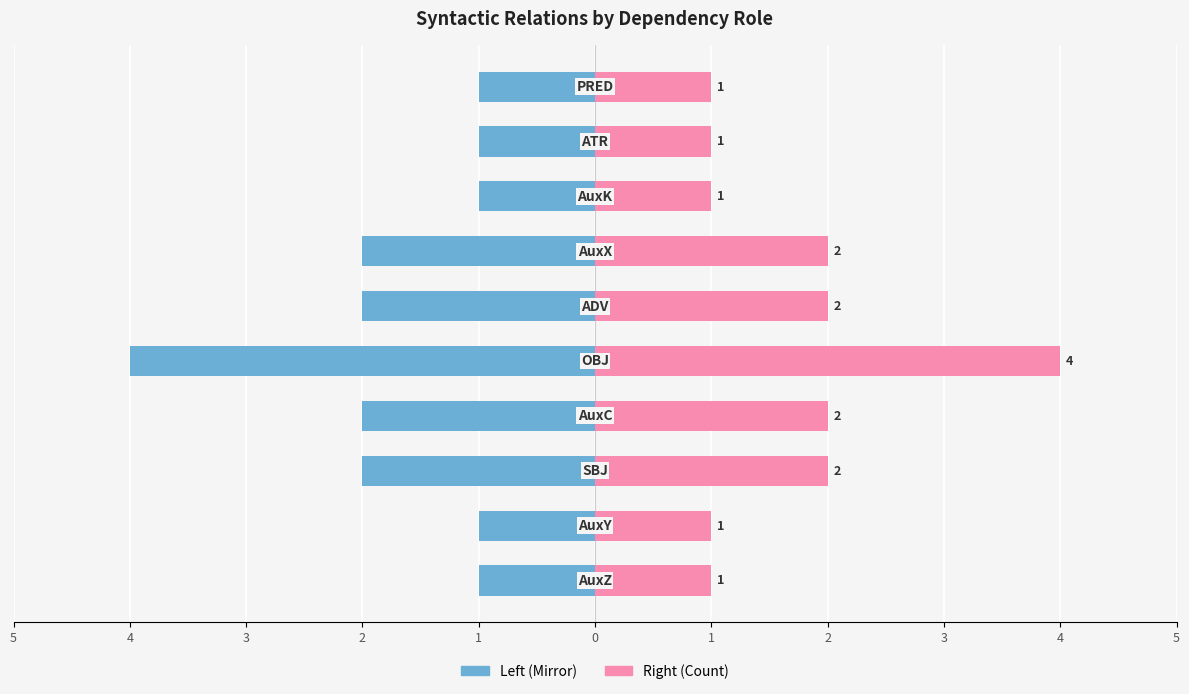

True or false: Count (left) has a value of -2 at 5.

False